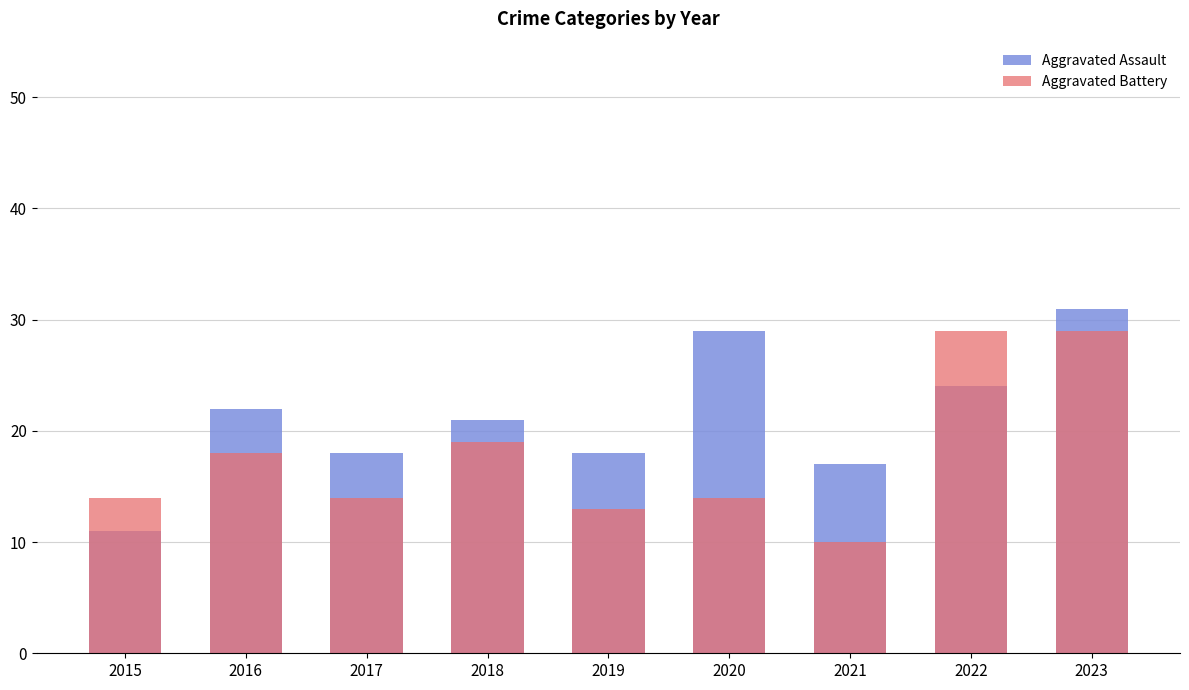

What is the value of the Aggravated Assault bar at the 7th from the left?

17